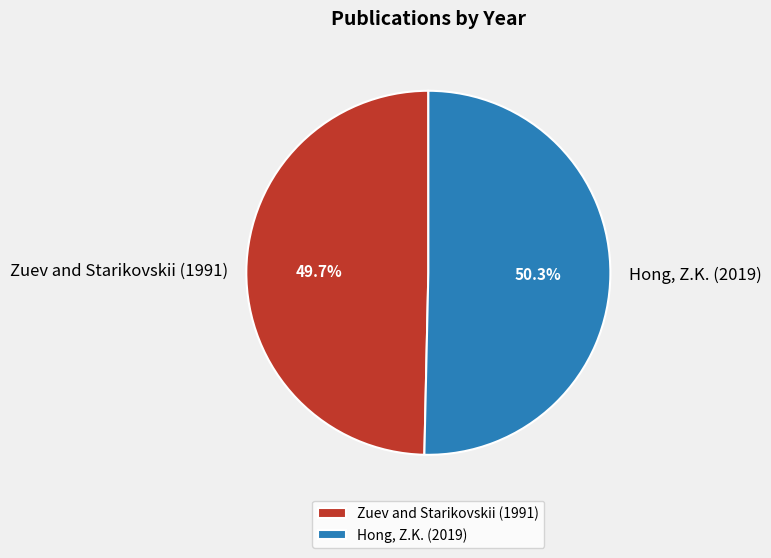

Which has a higher value, Zuev and Starikovskii (1991) or Hong, Z.K. (2019)?

Hong, Z.K. (2019)